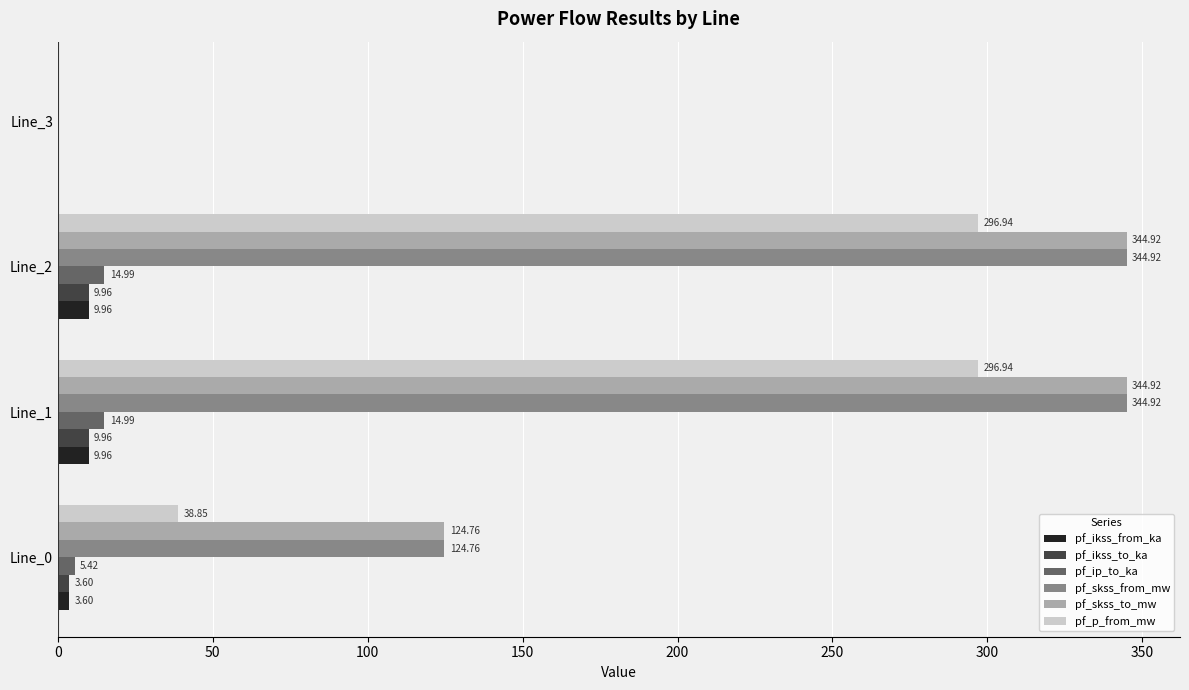

What is the sum of the pf_ikss_from_ka values at Line_3 and Line_0?

3.6